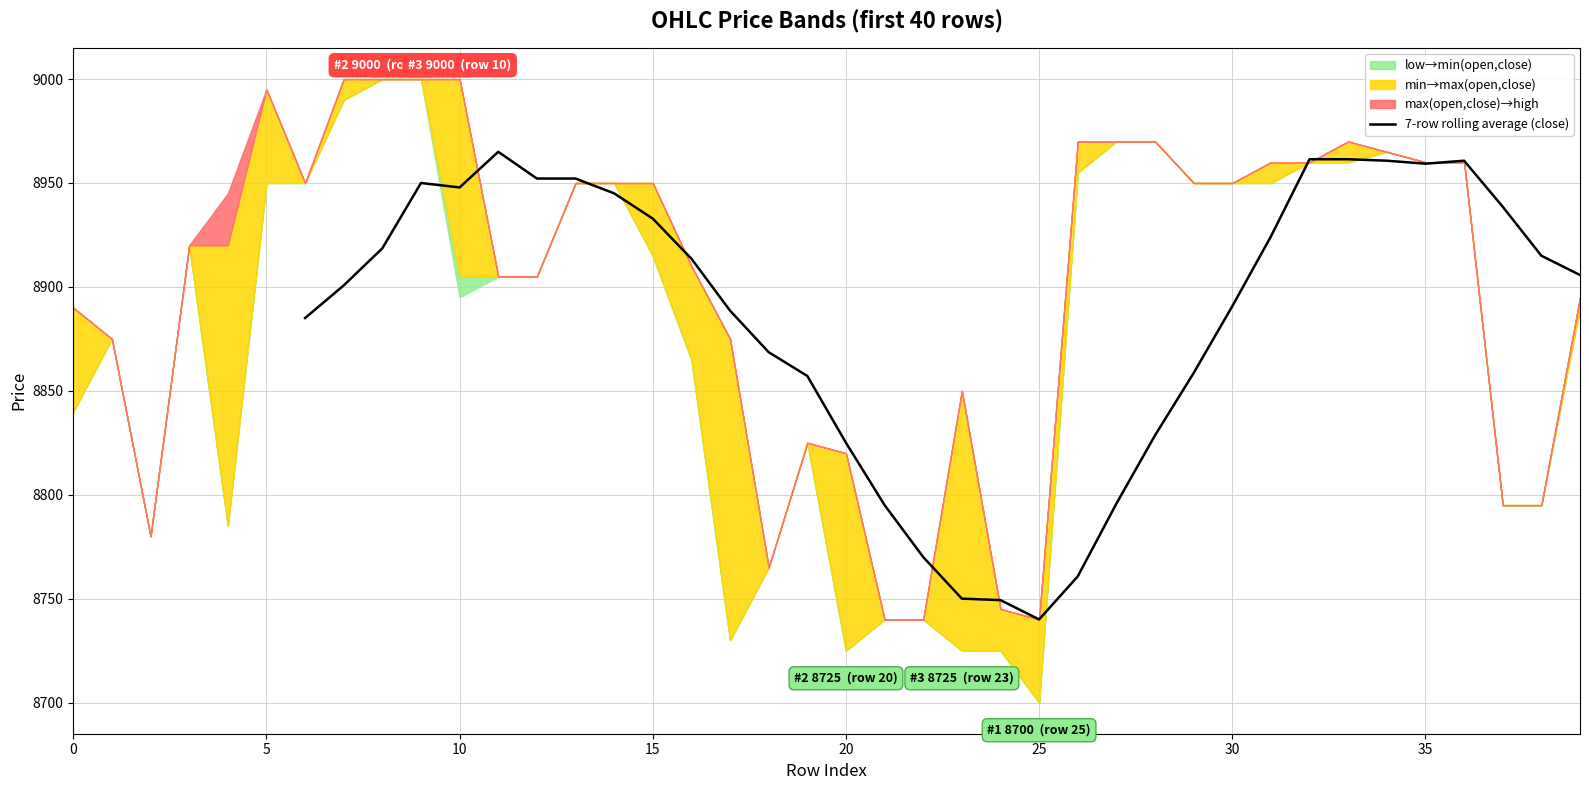

True or false: 7-row rolling average (close) has a value of 15941.1 at 15.

False